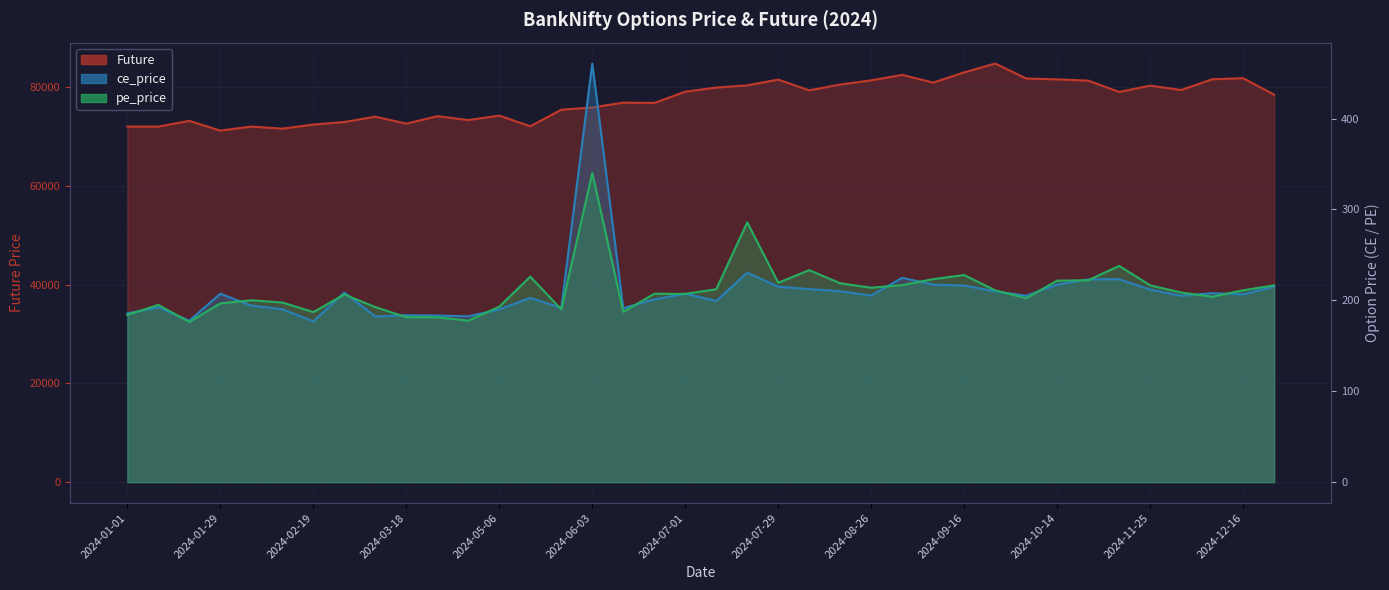

Which series has the largest total across all categories?

Future